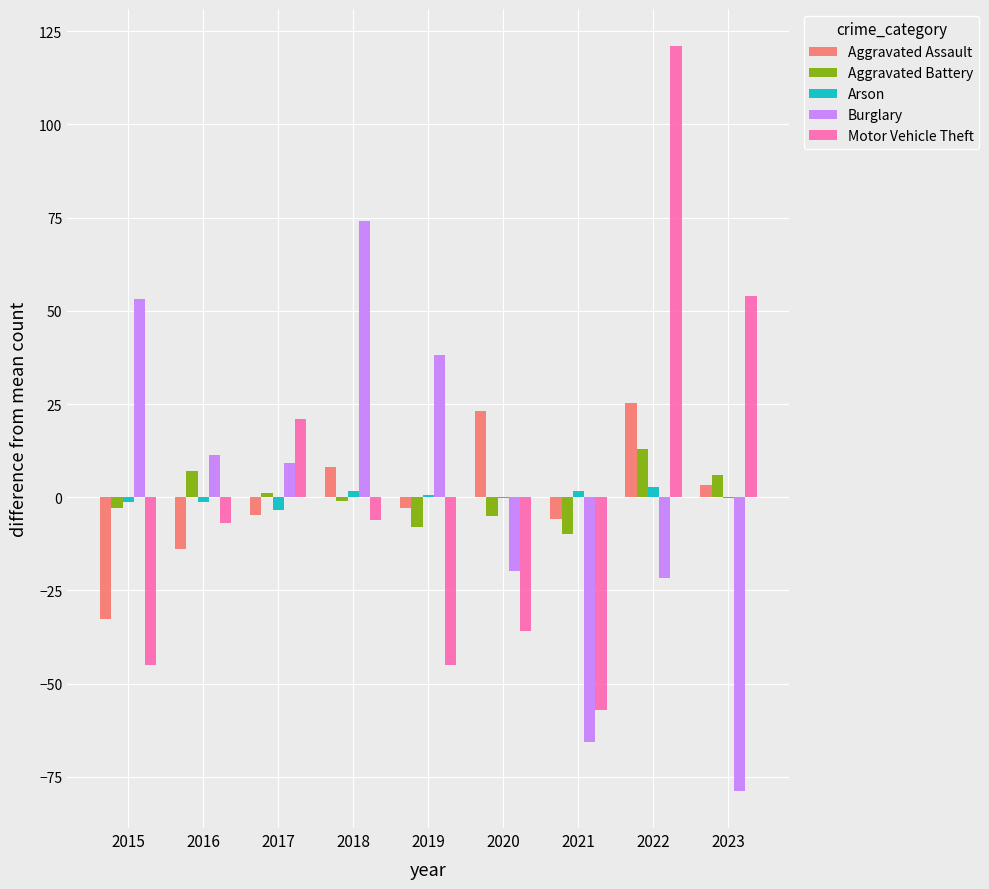

Which series changed the most between 2015 and 2017?

Motor Vehicle Theft